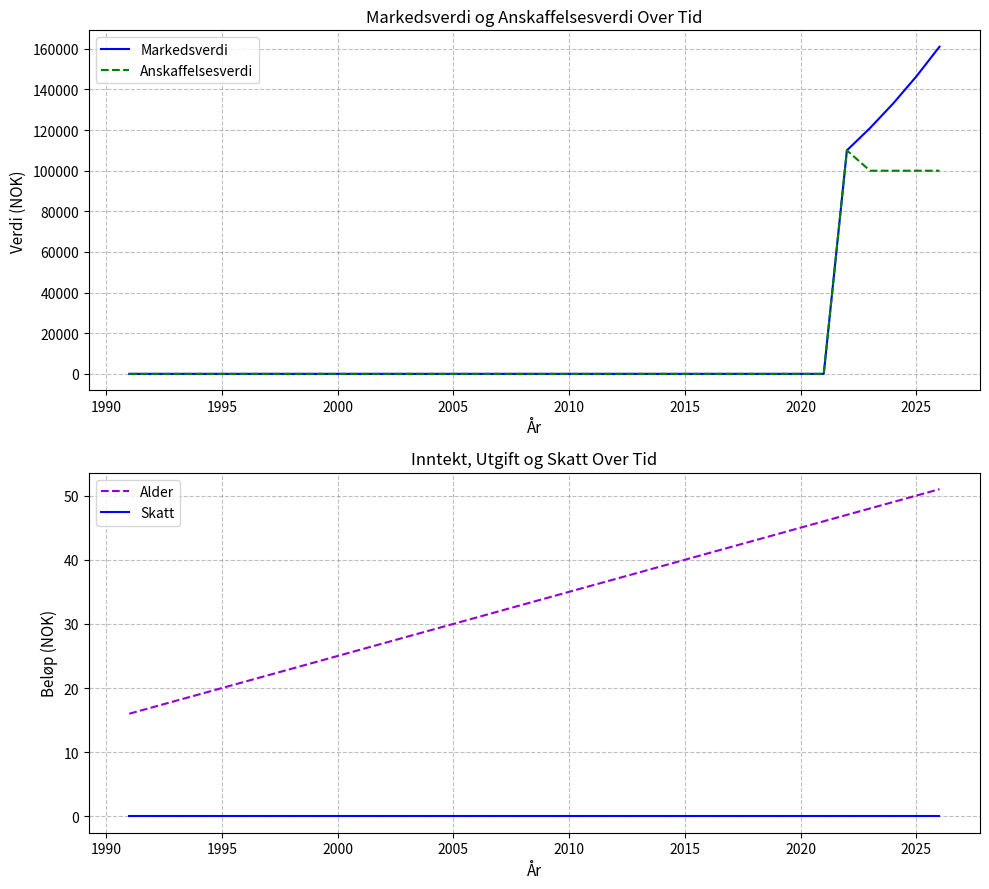

How many times do Alder and Anskaffelsesverdi cross each other?

1